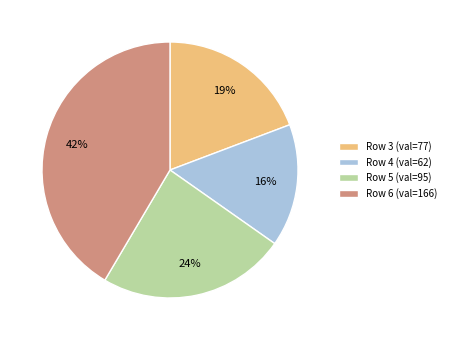

True or false: Row 4 (val=62) accounts for 23% of the total.

False